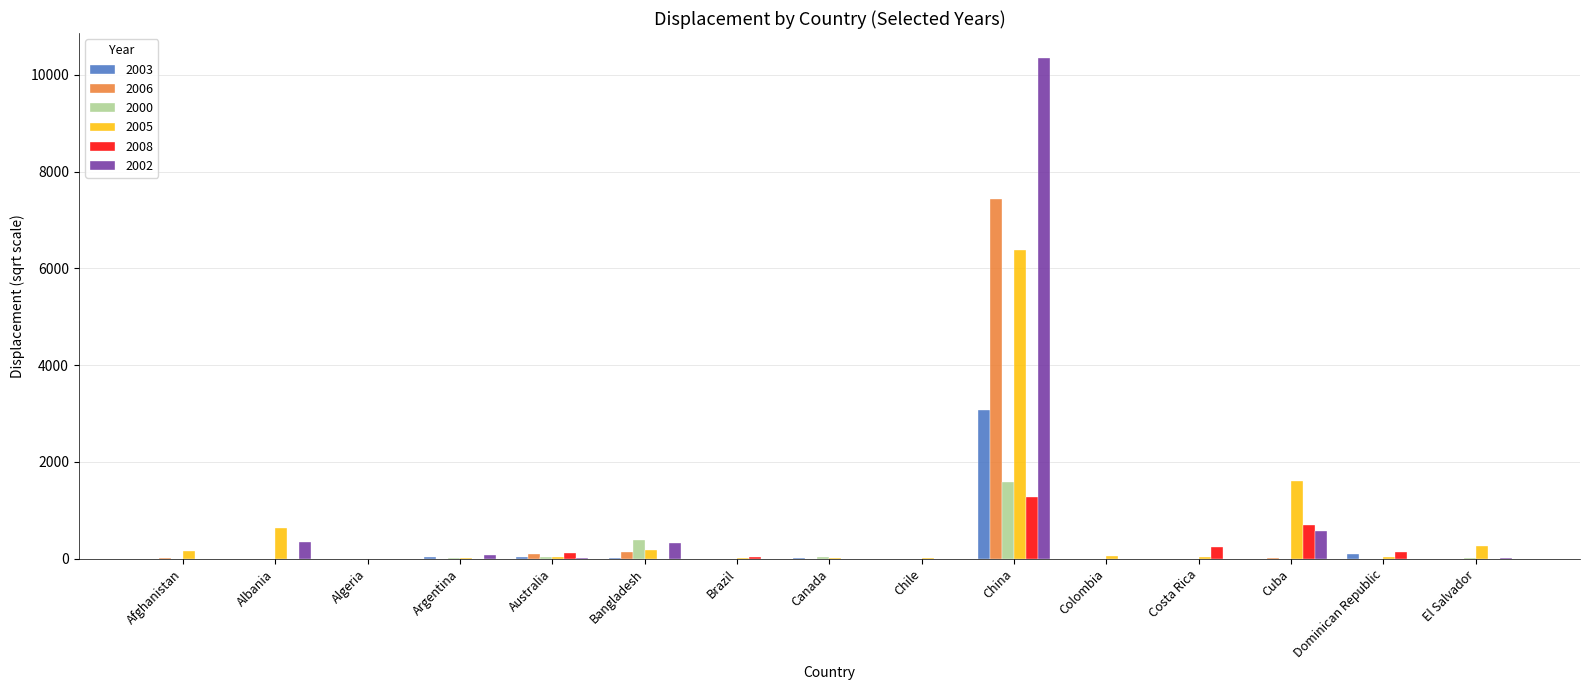

Which series has the largest total across all categories?

2002